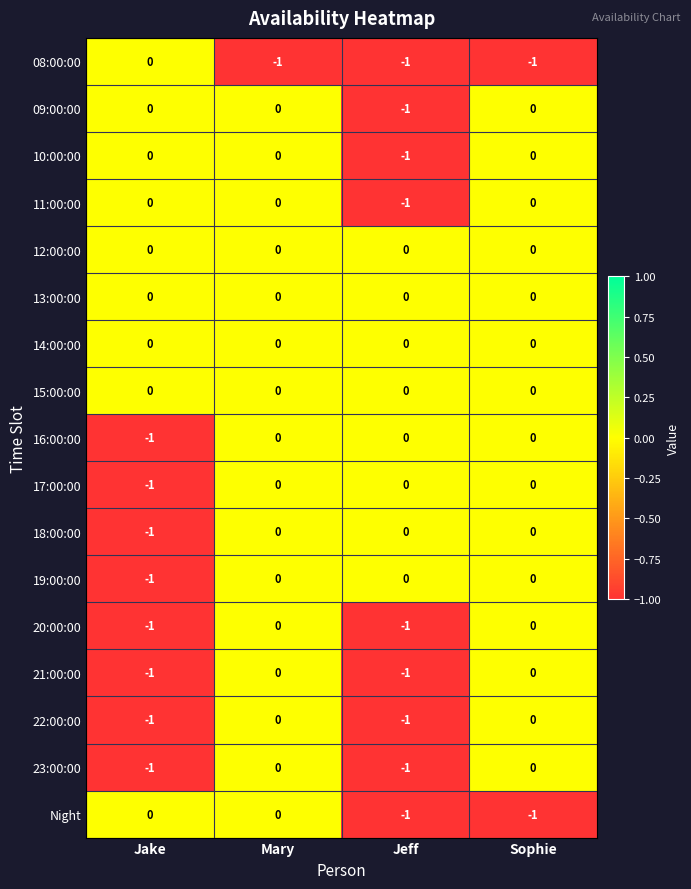

Count the 11:00:00 values in the range 0 to 1.

3